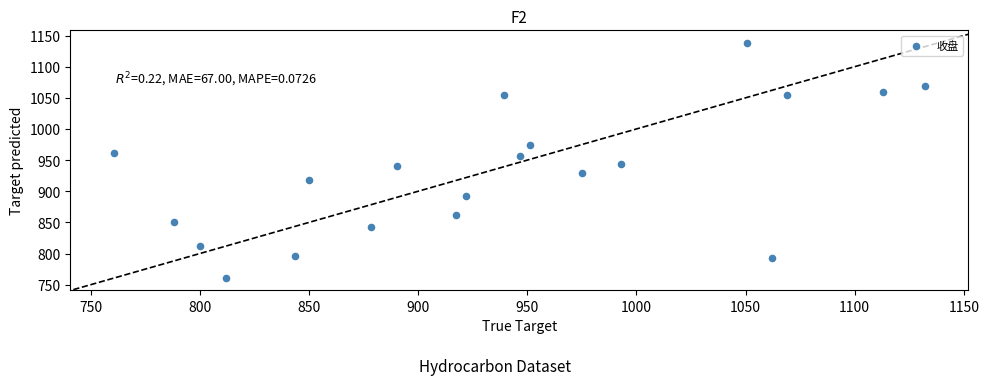

What is the range of X values (max minus min)?

371.4